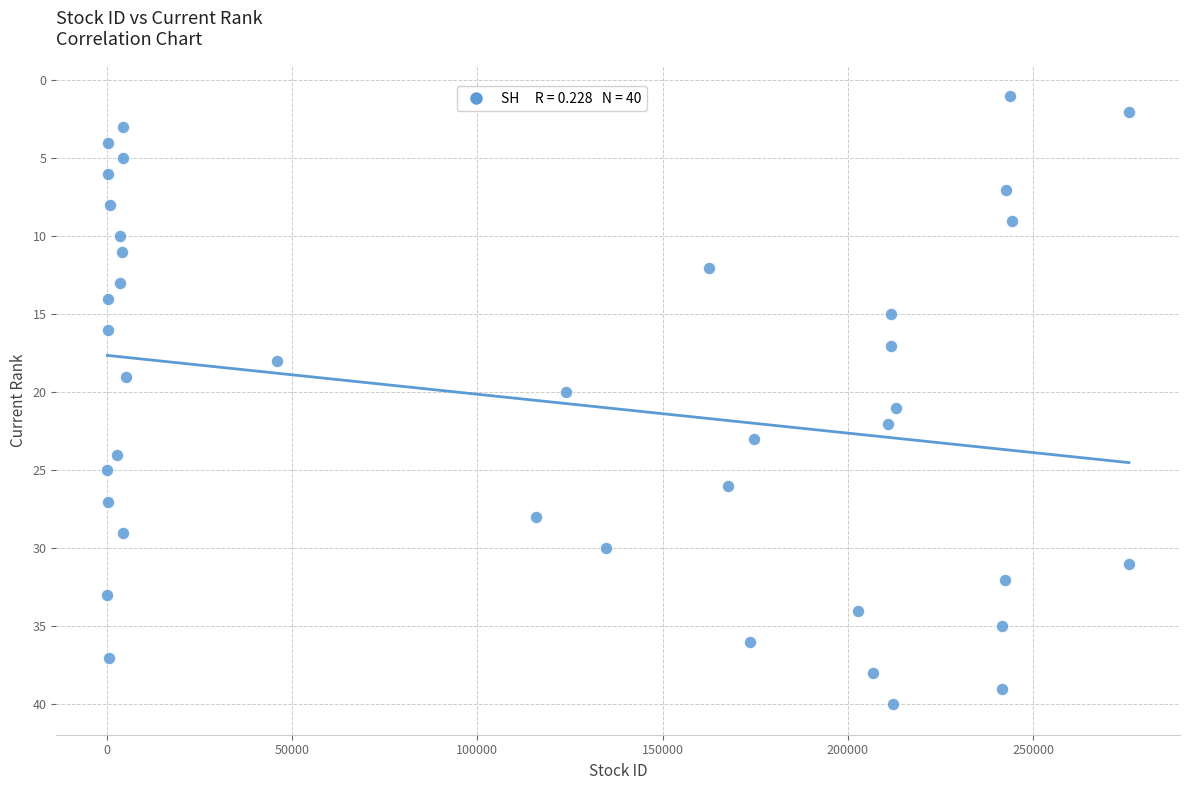

What is the range of Y values (max minus min)?

39